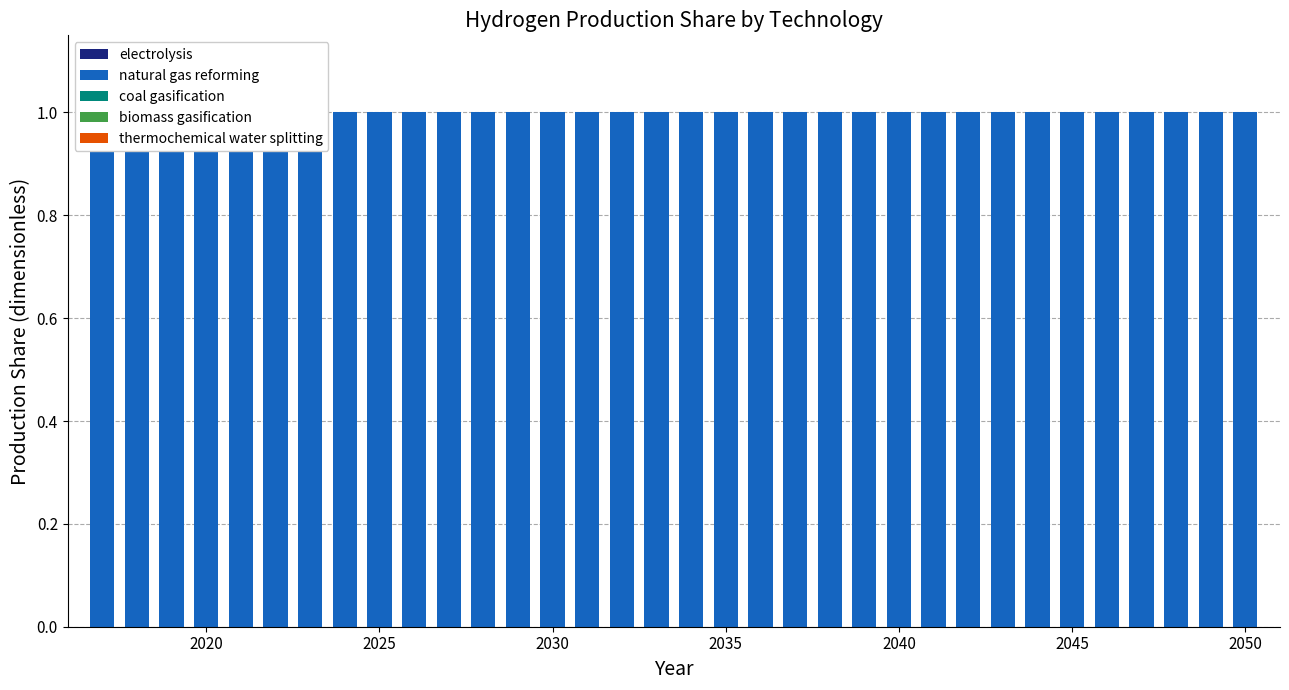

Which series has the widest spread of values?

electrolysis